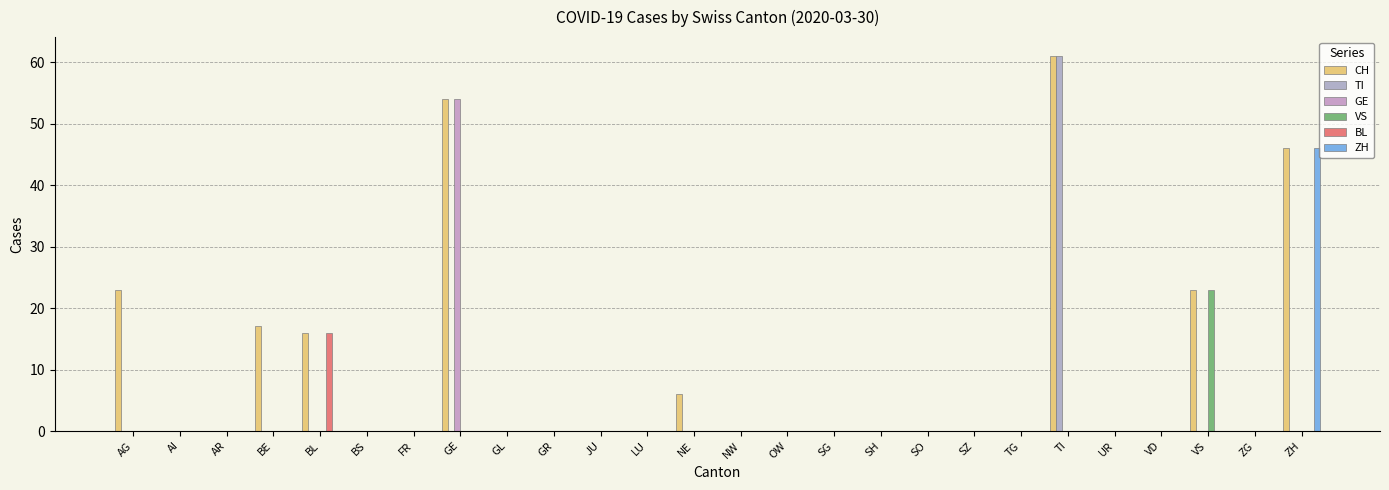

Are the bars grouped side by side (vs. stacked)?

Yes